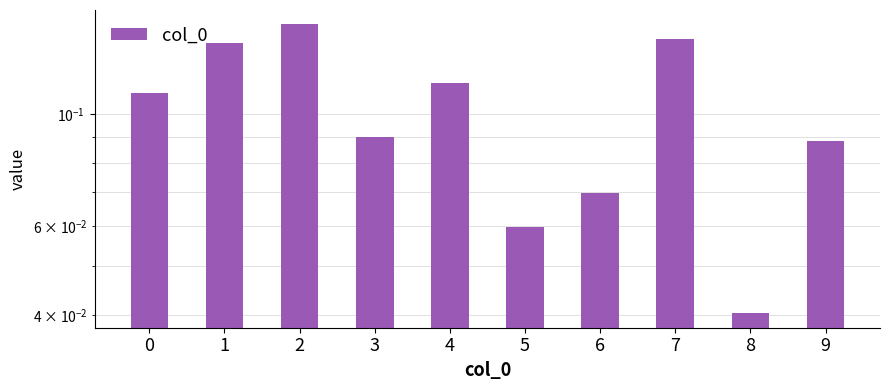

Count the number of data series in this chart.

1